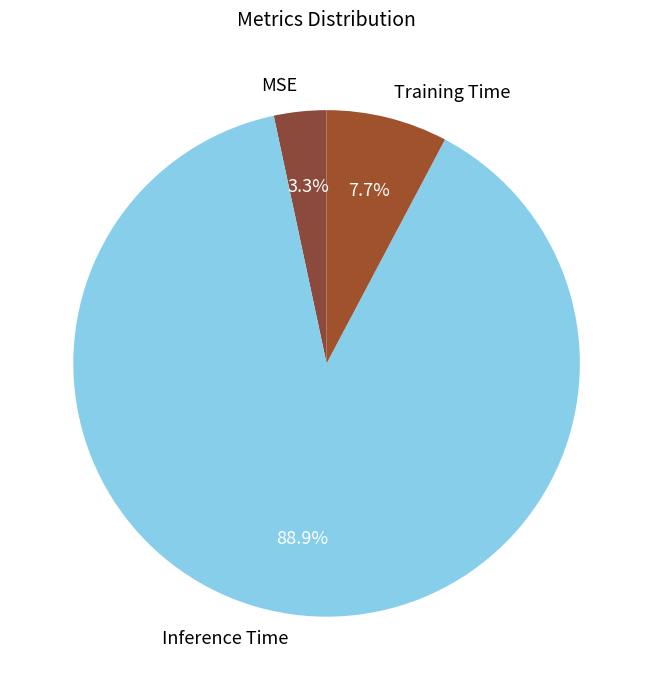

Count the number of slices in the pie.

3